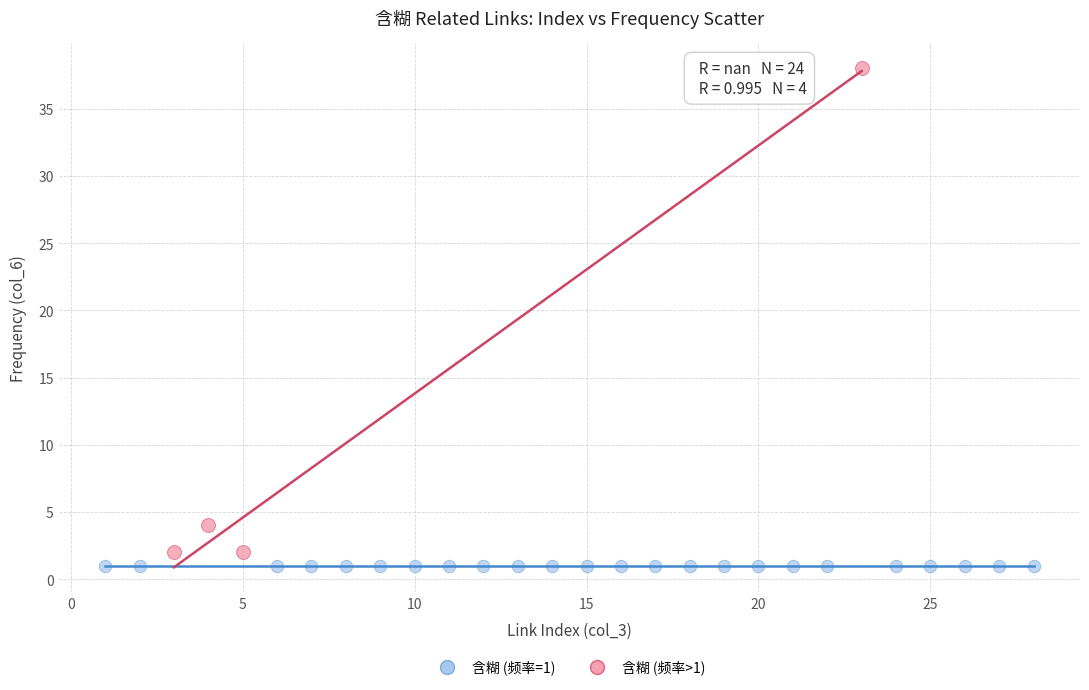

Which series reaches the maximum Y coordinate?

含糊 (频率>1)